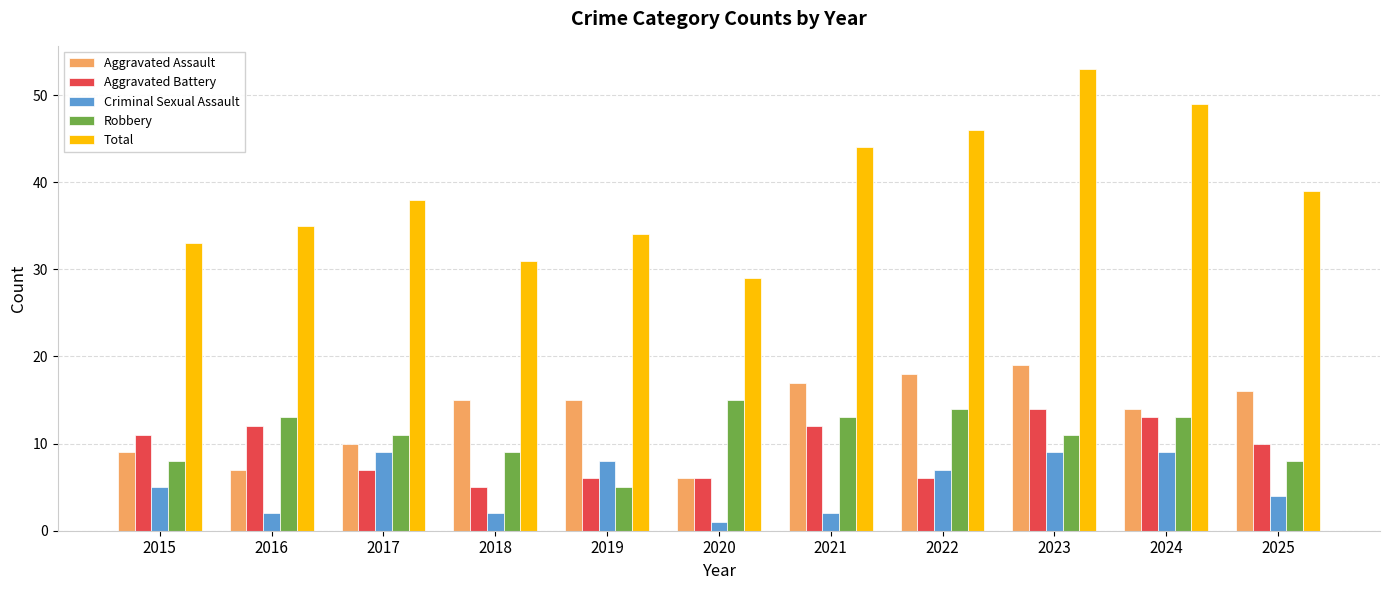

Rank the categories by Total value from lowest to highest.

2020, 2018, 2015, 2019, 2016, 2017, 2025, 2021, 2022, 2024, 2023